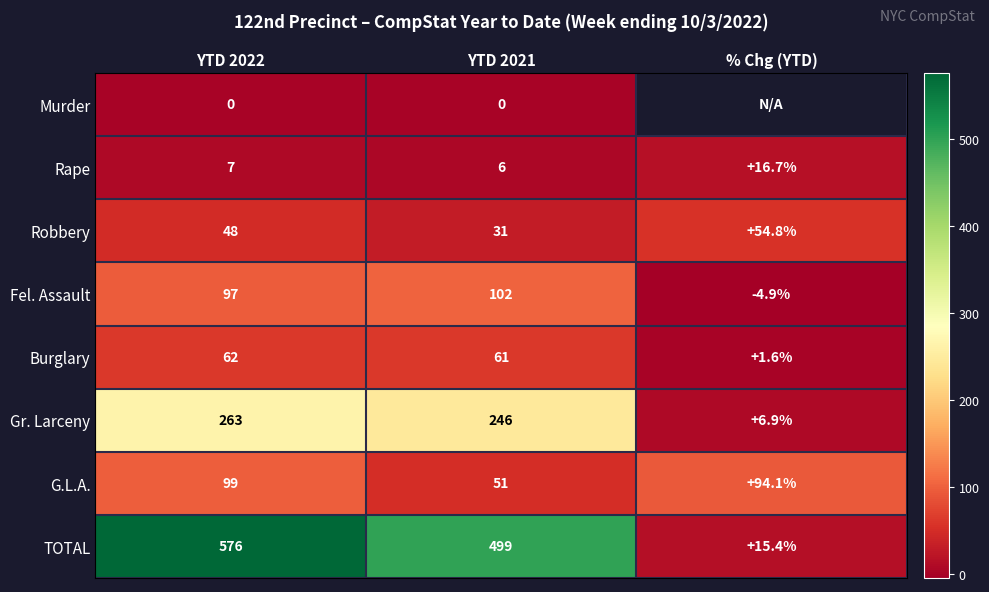

What is the lowest value of the Robbery series?

31.0